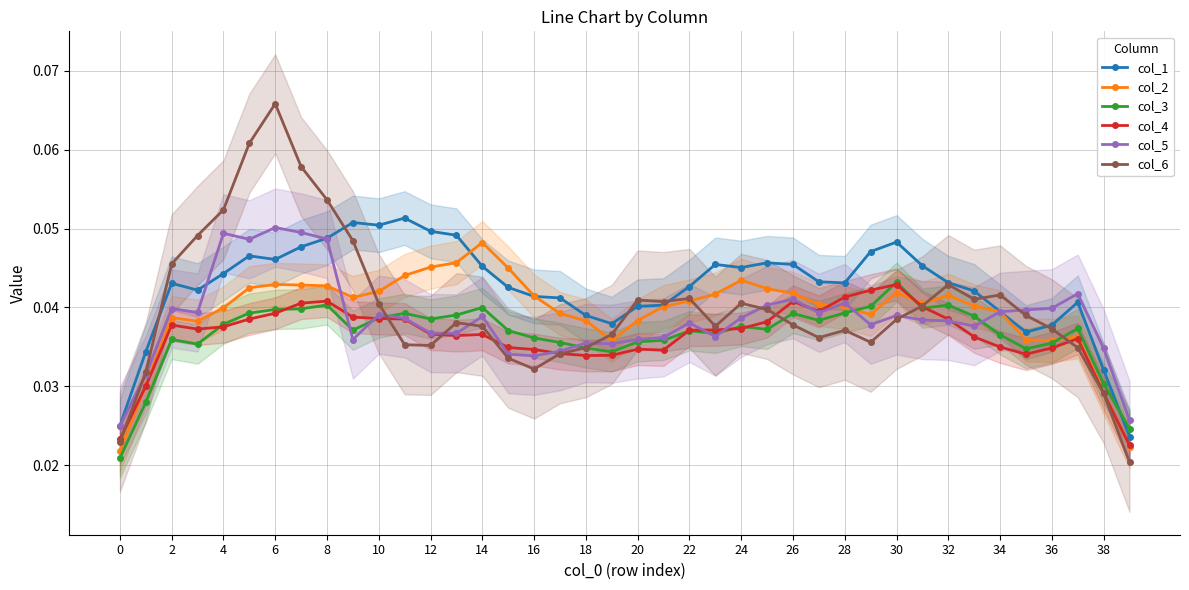

What are all the series names shown in the legend?

col_1, col_2, col_3, col_4, col_5, col_6